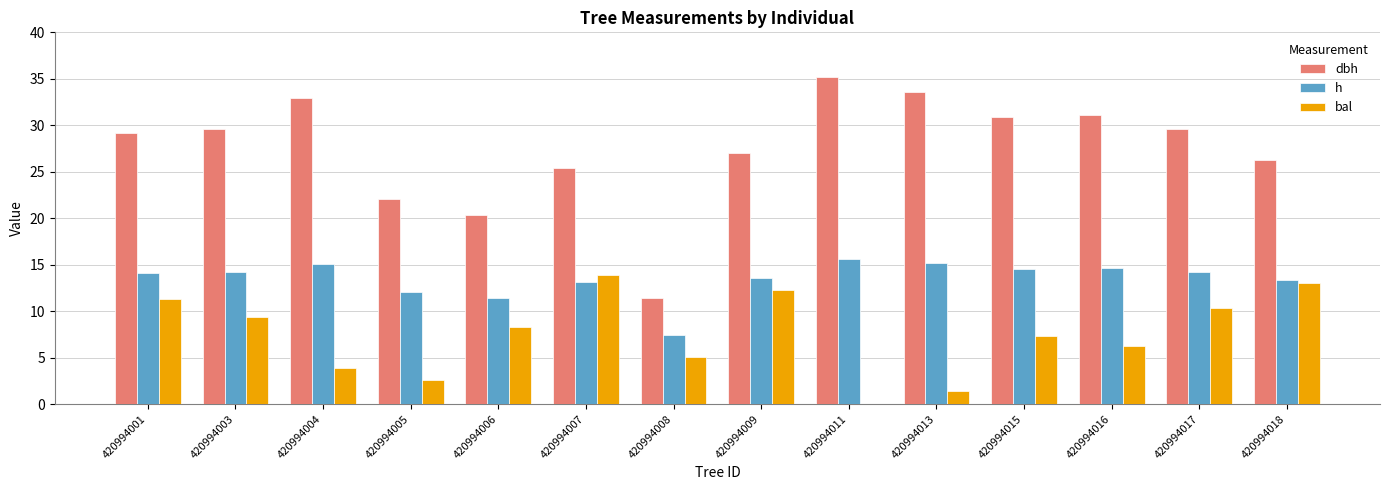

True or false: dbh has a value of 32.9 at 420994004.

True